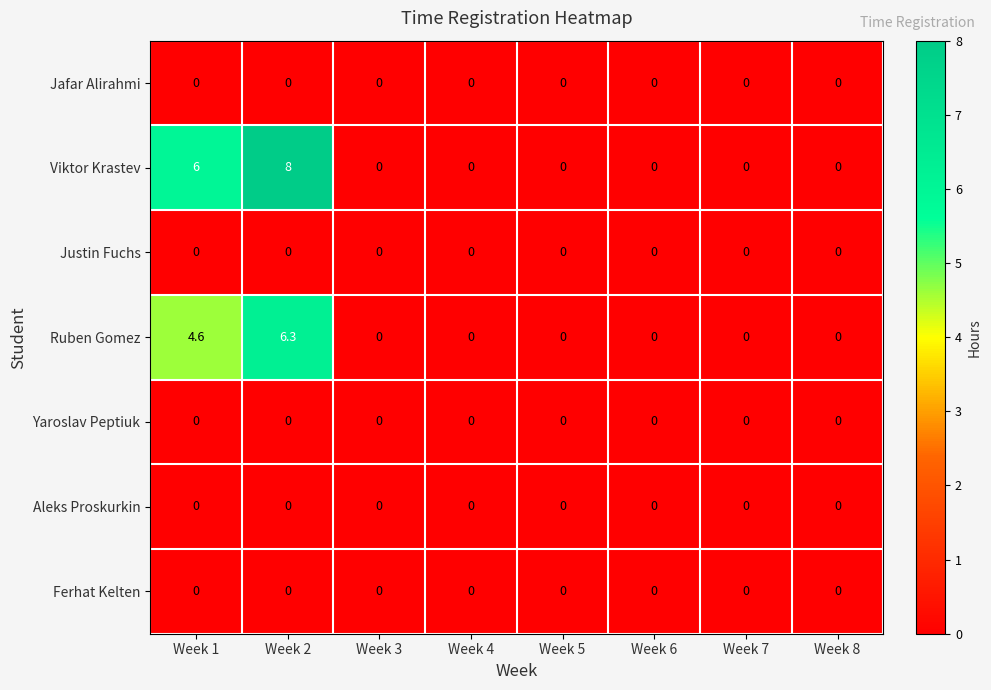

What is the spread (max minus min) of values at Week 2?

8.0